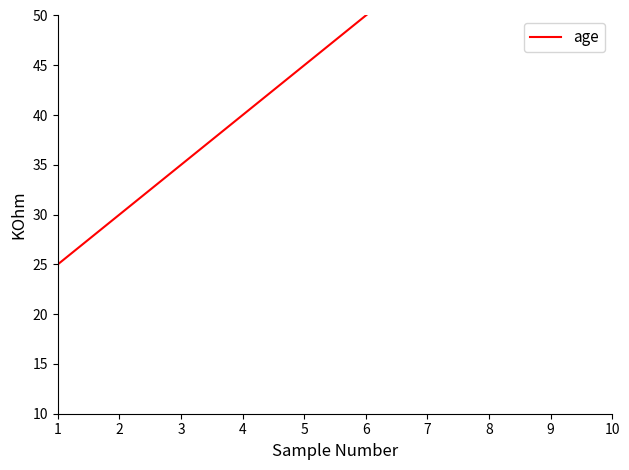

Which has a higher value, 7 or 10?

10